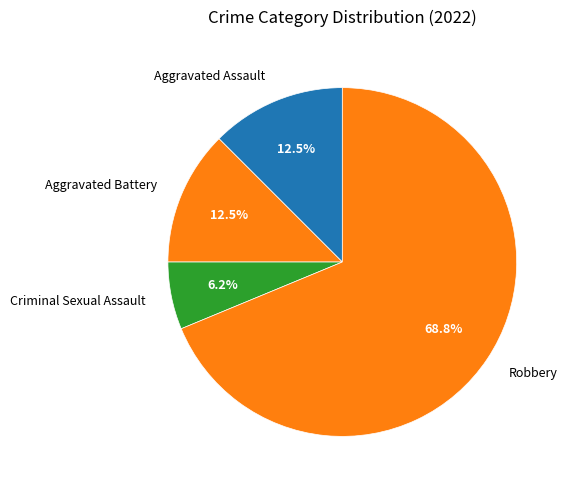

Is there a majority slice in this chart?

Yes